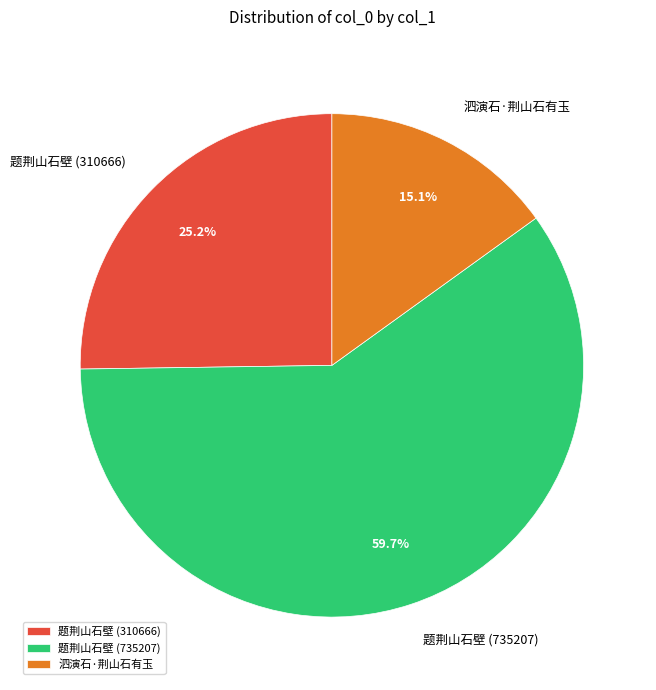

Is there any slice that represents more than half of the pie?

Yes